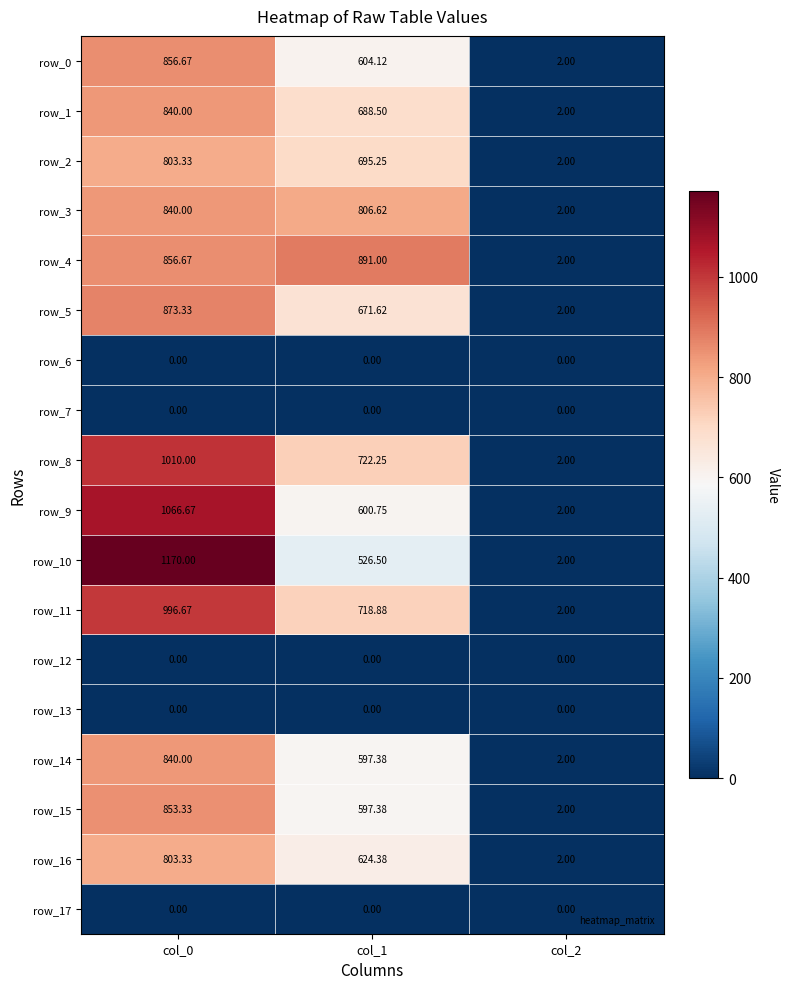

Which series has the largest total across all categories?

row_4